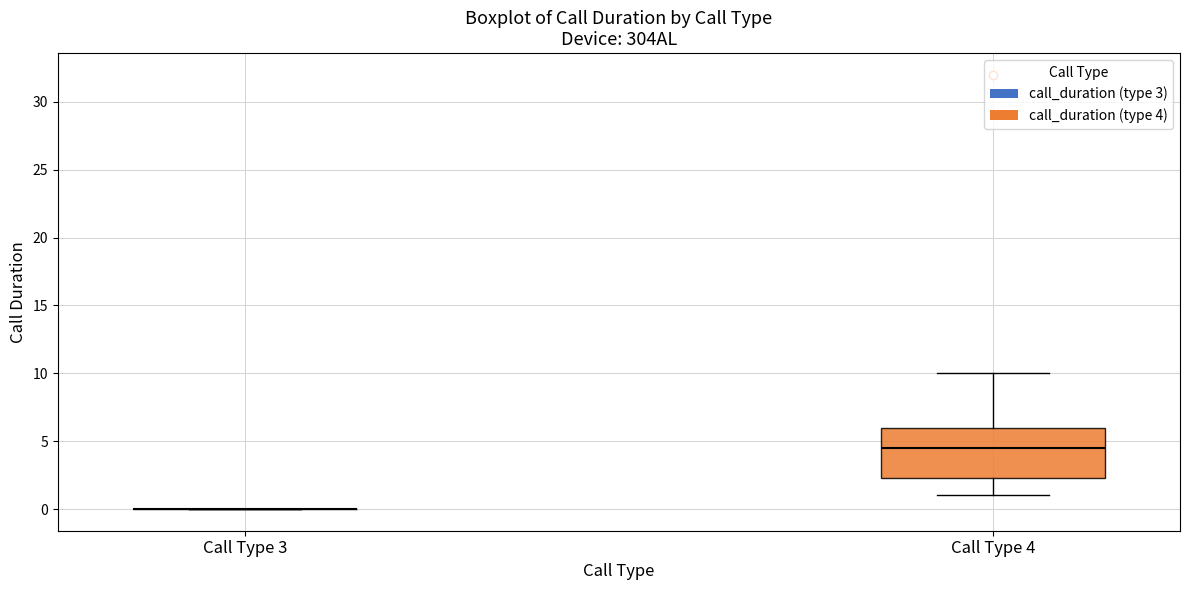

Reading left to right, read every box against the y-axis: the position of its median line, the range the box covers, and the ends of its whiskers. The values are not printed on the chart, so give them approximately, as read against the axis.

Call Type 3: box collapsed to a line at 0.0, whiskers 0.0 to 0.0
Call Type 4: median 4.5, box 2.5 to 6.0, whiskers 1.0 to 10.0